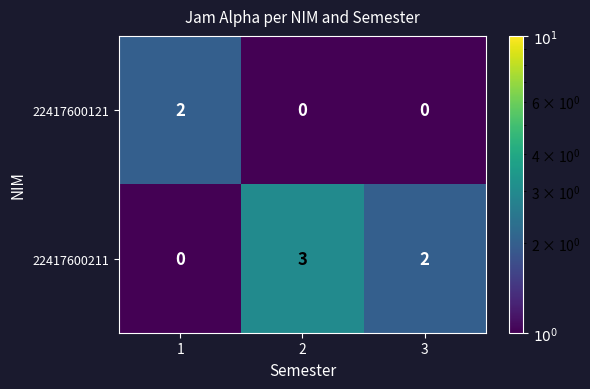

How many 22417600121 values are between 0 and 2?

3